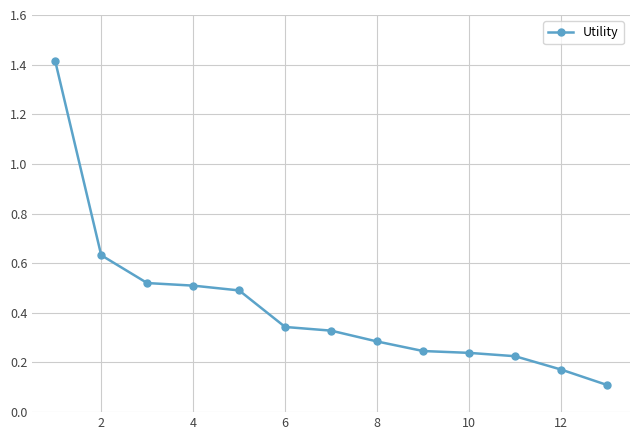

What is the maximum value shown in the chart?

1.4